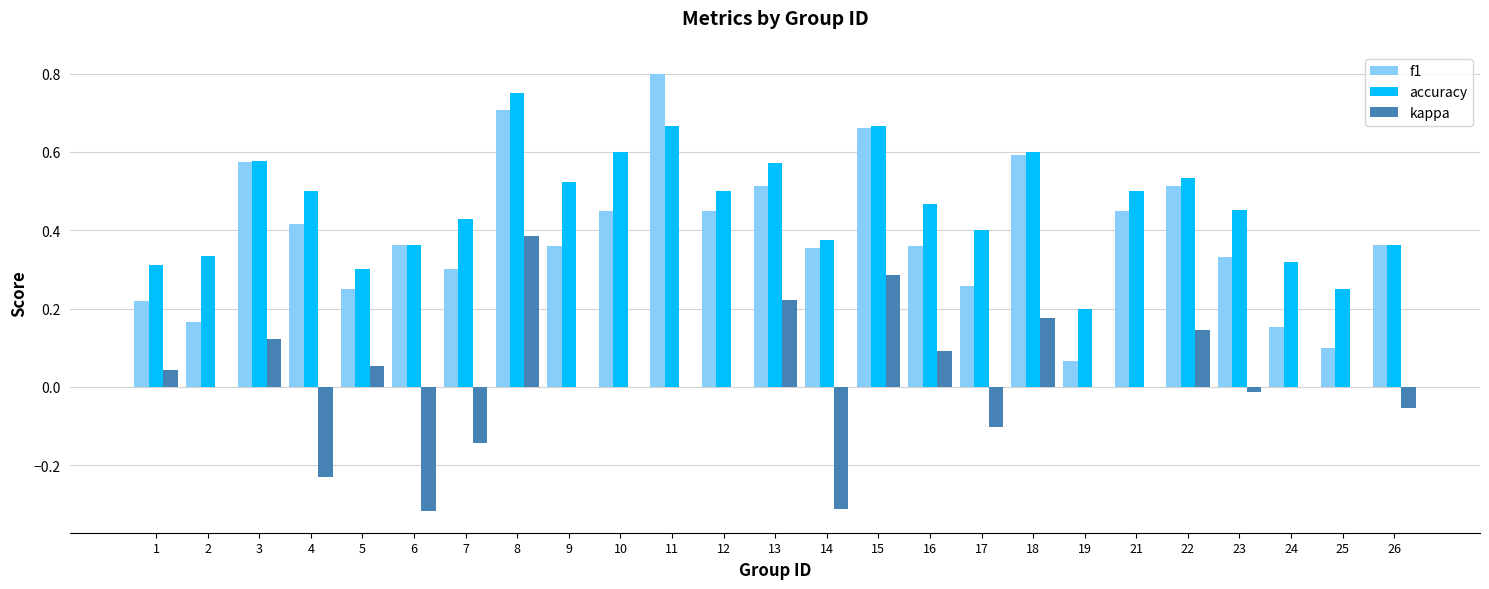

Is it true that kappa equals -0.3 at 12?

False